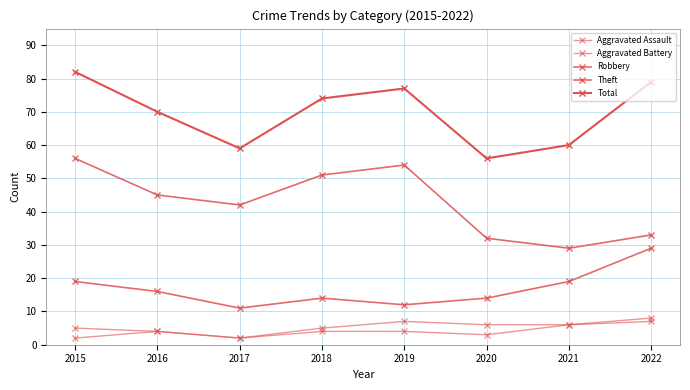

The Total series shows 74 at 2018. True or false?

True